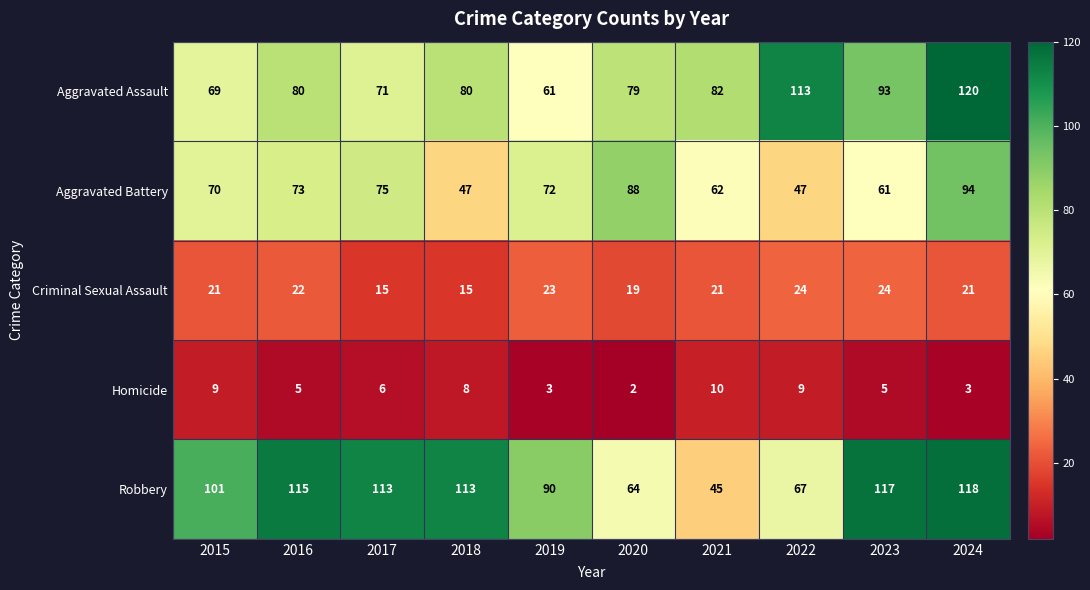

What is the total value across all series at 2023?

300